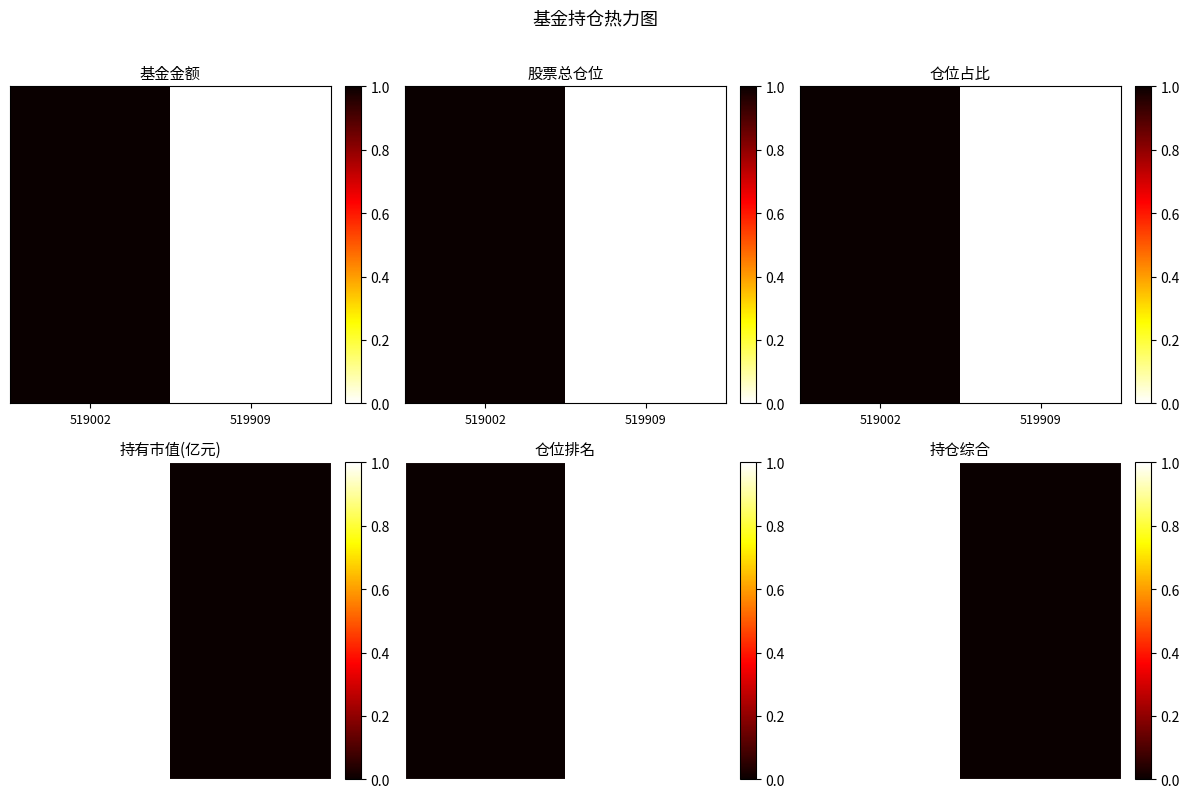

At which label is the value closest to 0?

519909